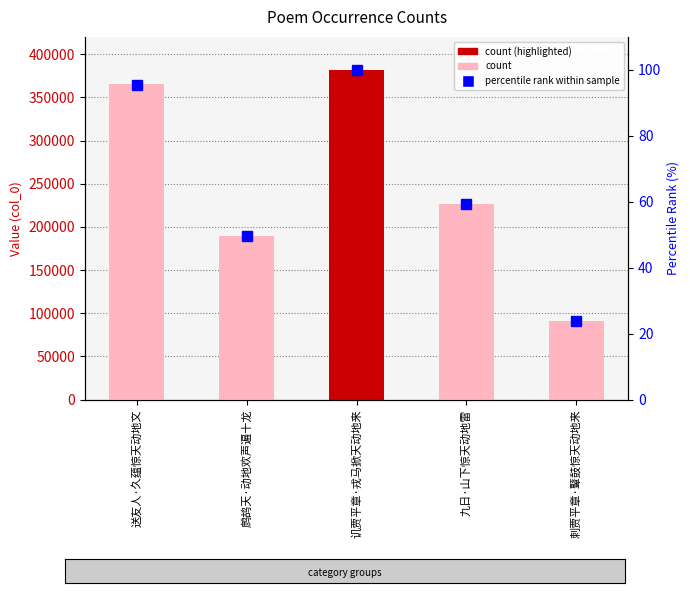

Between 送友人·久蕴惊天动地文 and 刺贾平章·鼙鼓惊天动地来, which series saw the biggest shift?

col_0